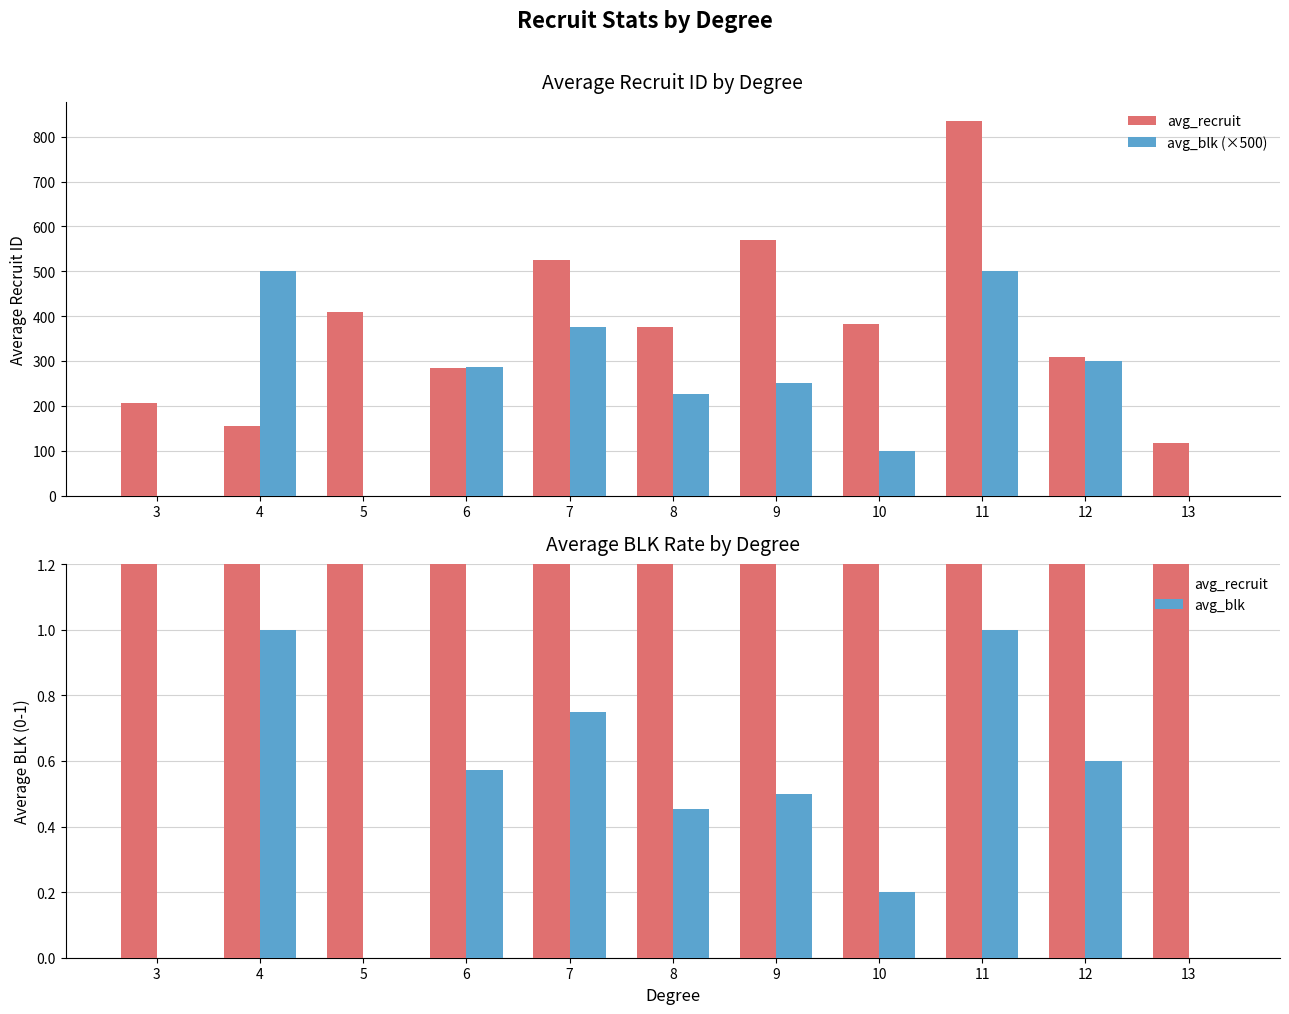

How many values in the avg_recruit series are below 374?

5